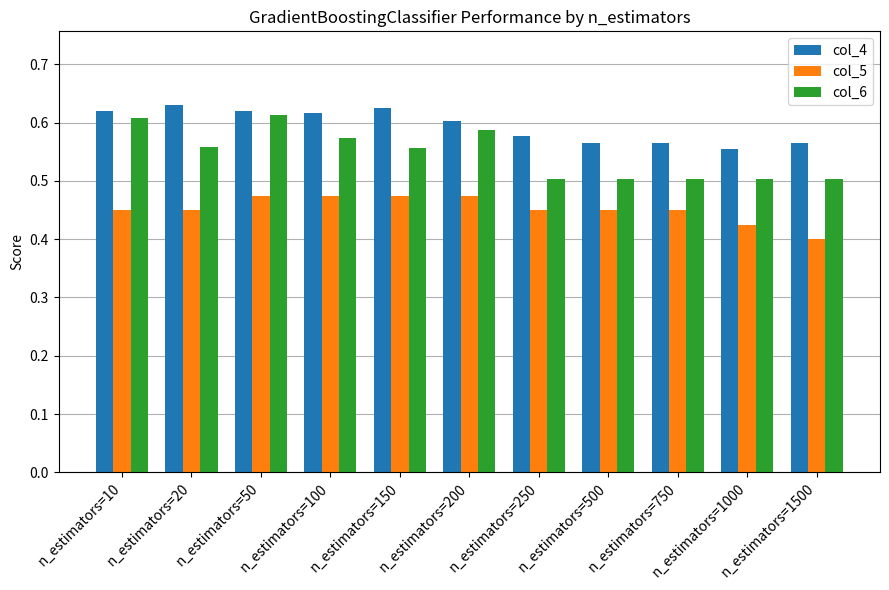

List the series in order of their overall mean, highest first.

col_4, col_6, col_5